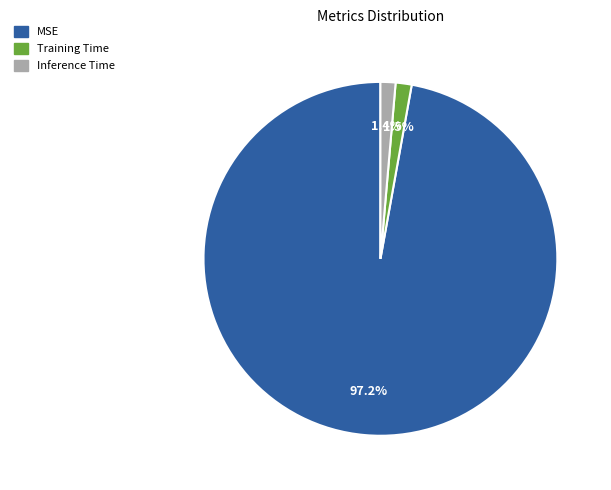

Does MSE account for over 50% of the chart?

Yes